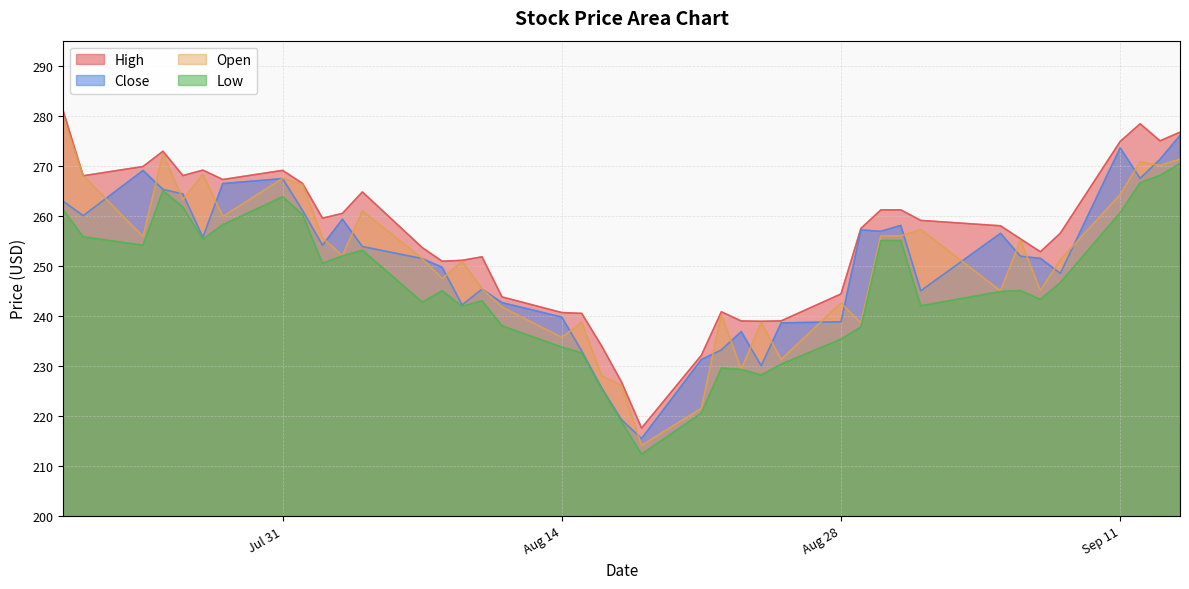

What is the minimum value shown in the chart?

212.4